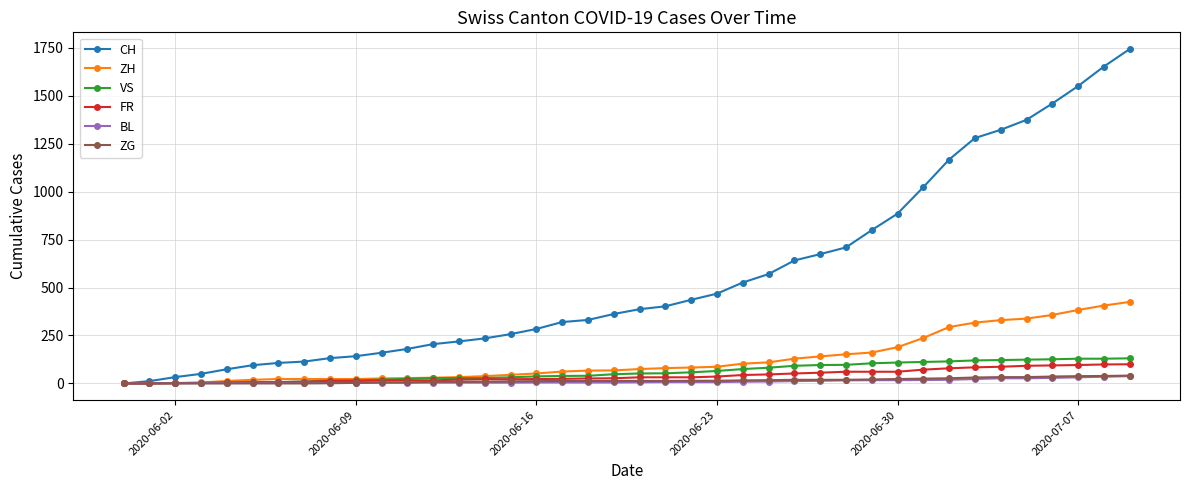

What is the greatest value displayed?

1743